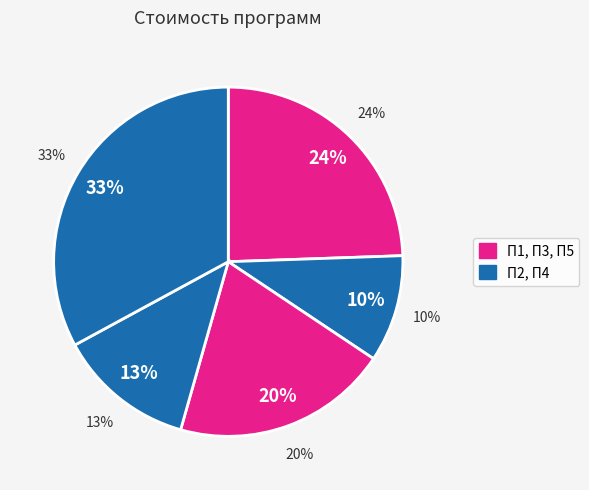

Is it true that П2 is 21% of the pie?

False